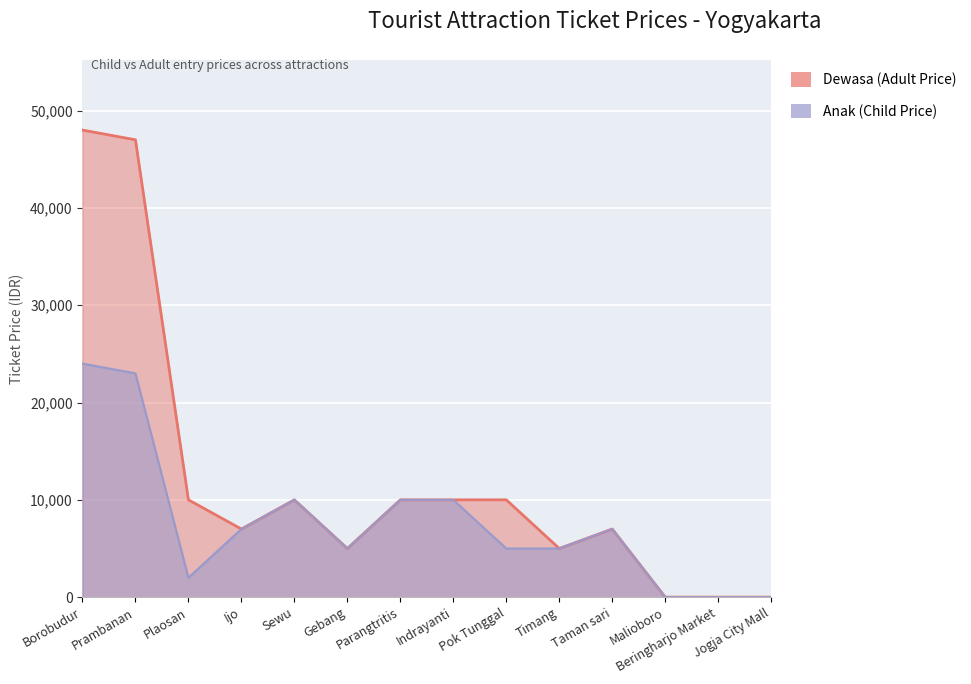

Where is Anak (Child Price) nearest to the value 12000?

Sewu